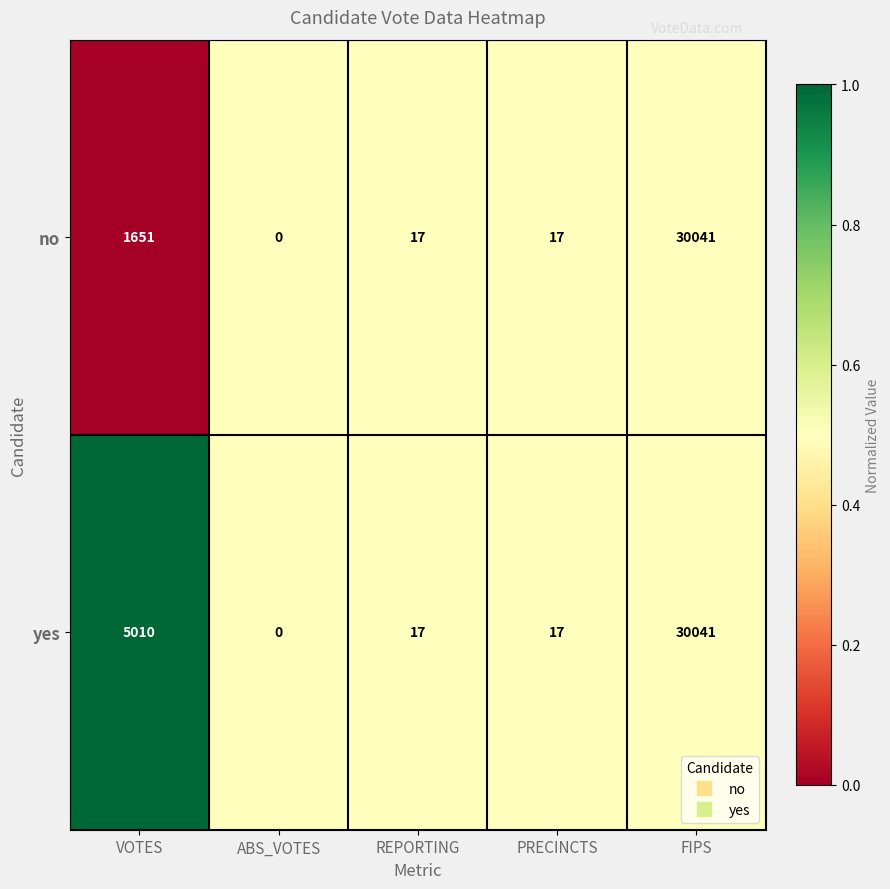

Which category has the lowest value across all series?

ABS_VOTES